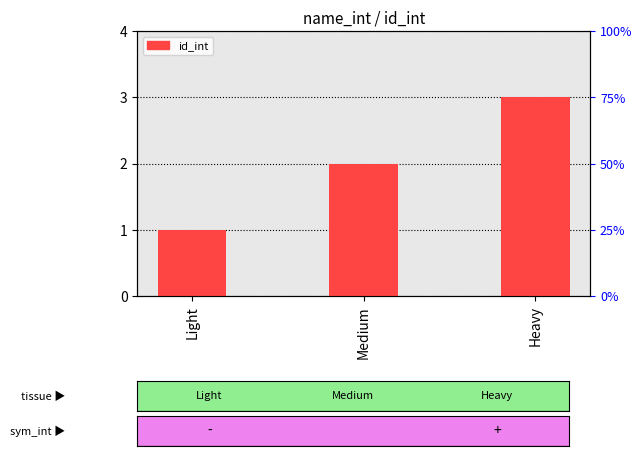

What is the value of the 2nd bar from the left?

2